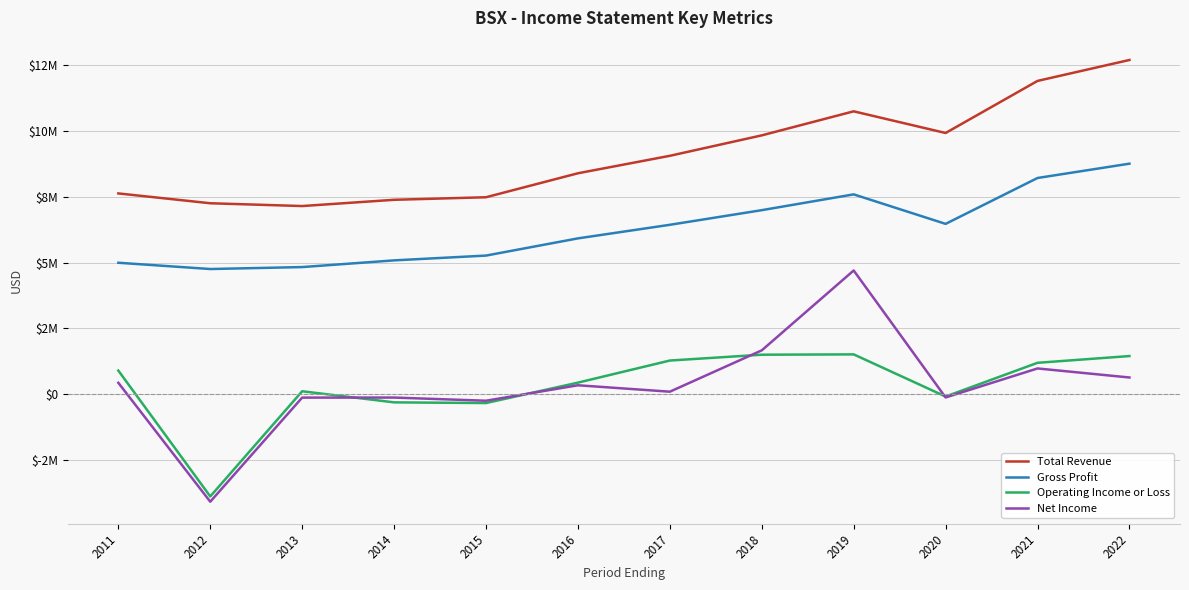

What are all the series names shown in the legend?

Total Revenue, Gross Profit, Operating Income or Loss, Net Income